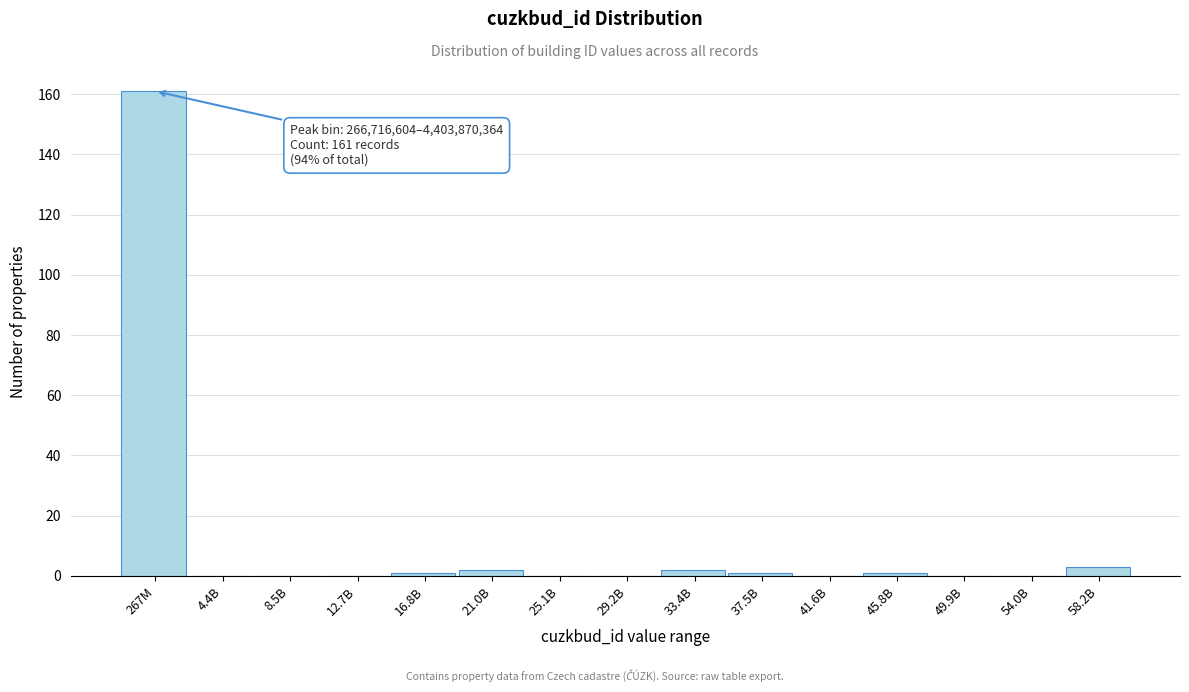

Reading left to right, transcribe all the data shown in this chart.

267M=161	4.4B=0	8.5B=0	12.7B=0	16.8B=1	21.0B=2	25.1B=0	29.2B=0	33.4B=2	37.5B=1	41.6B=0	45.8B=1	49.9B=0	54.0B=0	58.2B=3